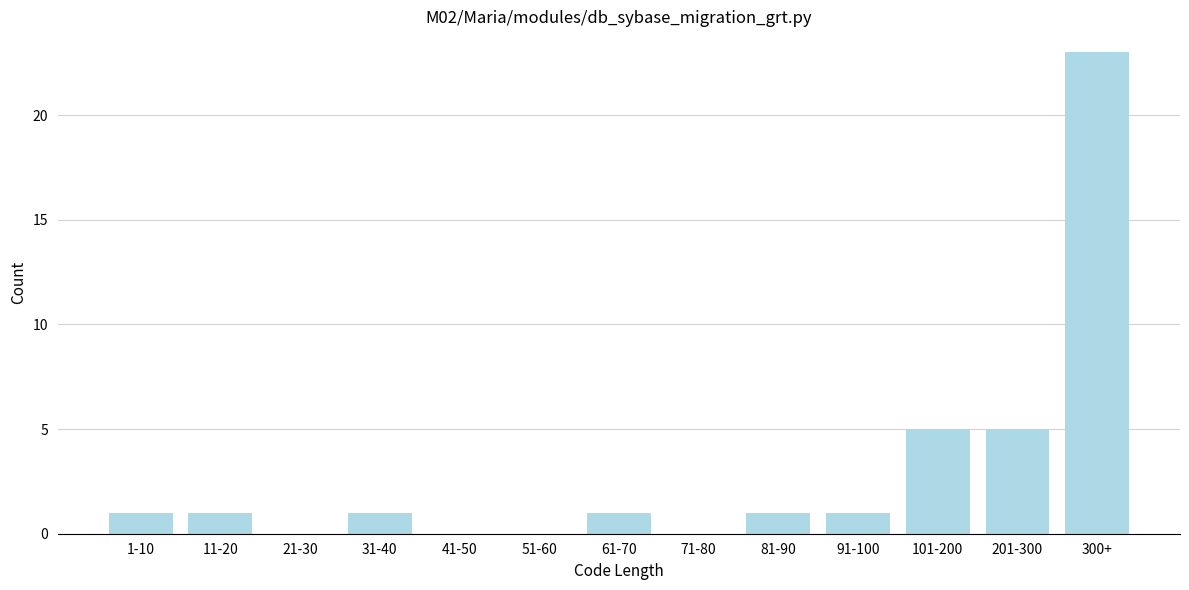

Reading left to right, extract all data points from this chart.

1-10=1	11-20=1	21-30=0	31-40=1	41-50=0	51-60=0	61-70=1	71-80=0	81-90=1	91-100=1	101-200=5	201-300=5	300+=23